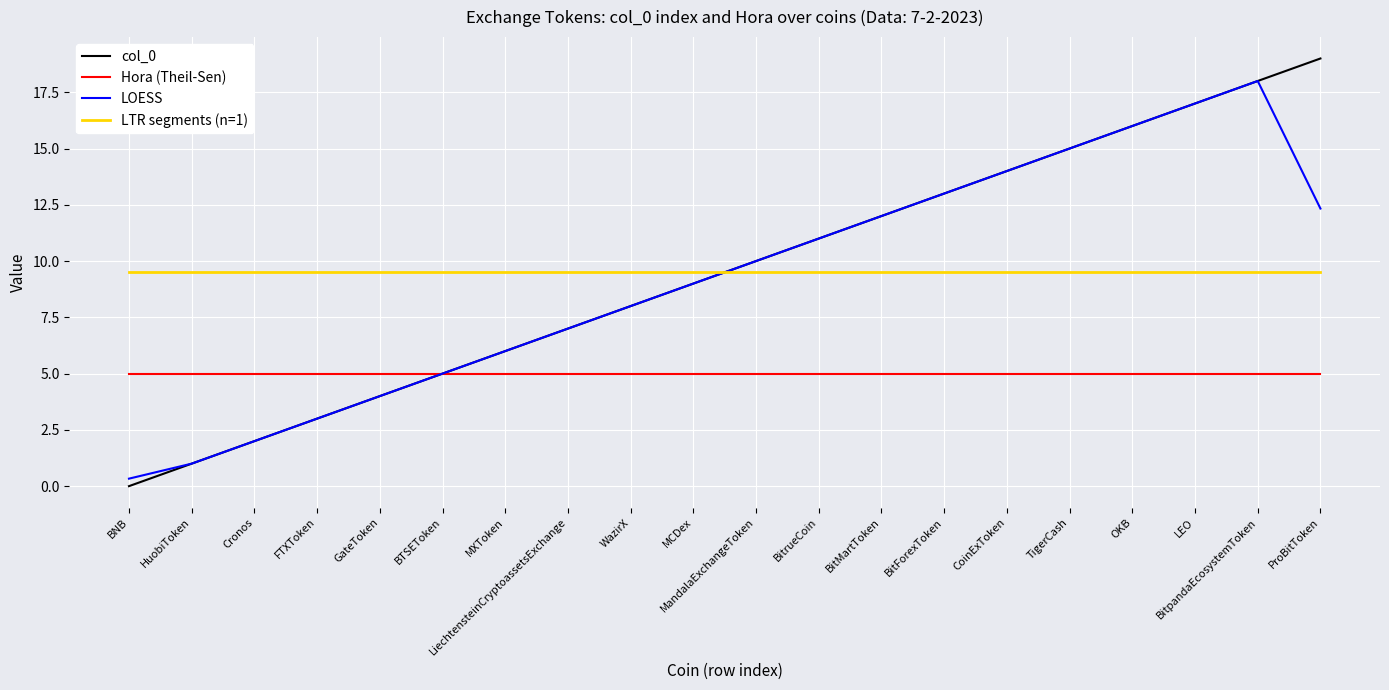

True or false: the data has more than 2 interior local peaks.

False